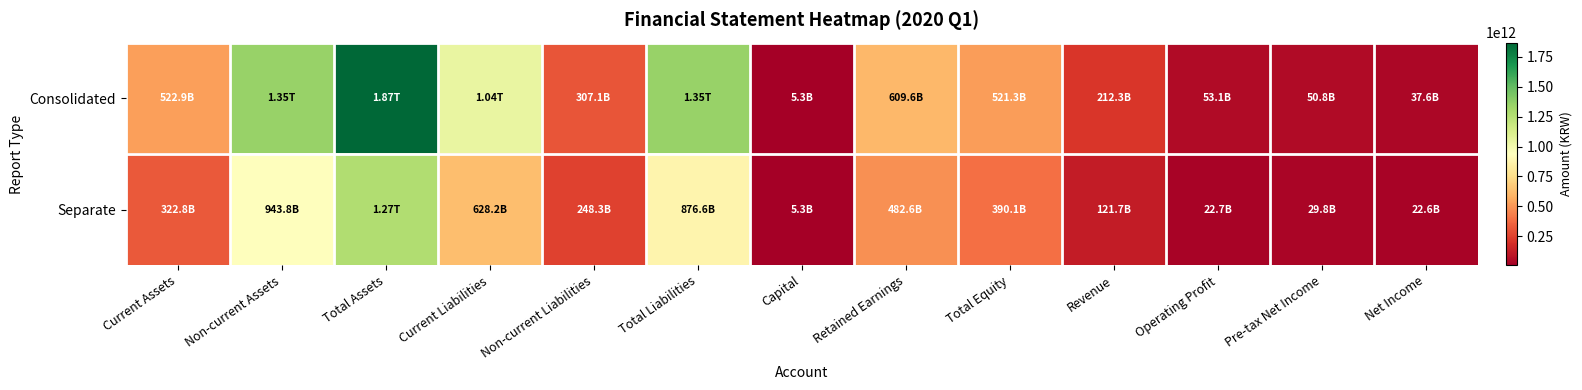

Count the number of categories in the chart.

13